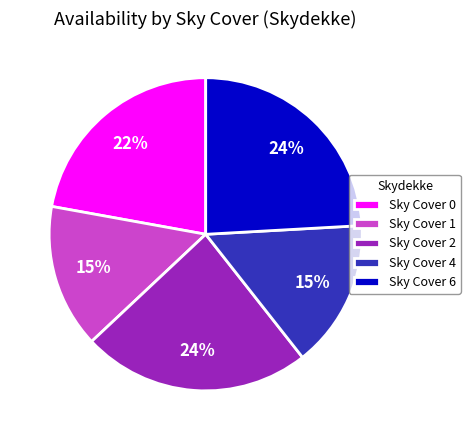

What percentage is the Sky Cover 4 slice, to the nearest percent?

15%